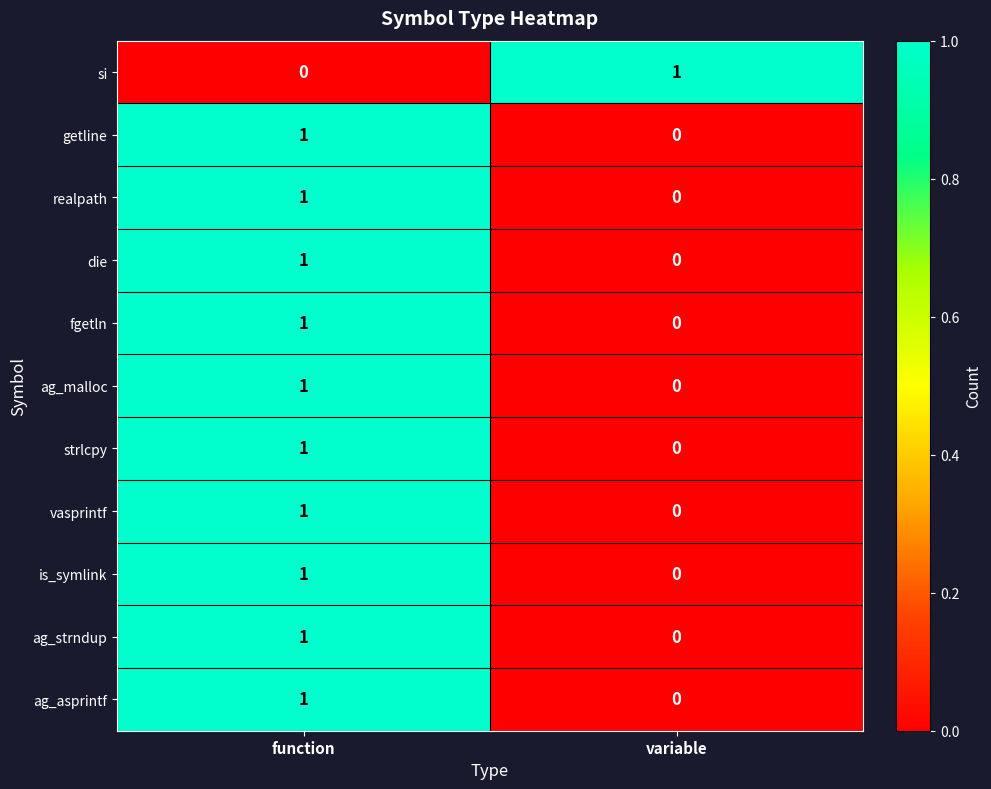

Reading right to left, transcribe all the data shown in this chart.

si: variable=1	function=0
getline: variable=0	function=1
realpath: variable=0	function=1
die: variable=0	function=1
fgetln: variable=0	function=1
ag_malloc: variable=0	function=1
strlcpy: variable=0	function=1
vasprintf: variable=0	function=1
is_symlink: variable=0	function=1
ag_strndup: variable=0	function=1
ag_asprintf: variable=0	function=1